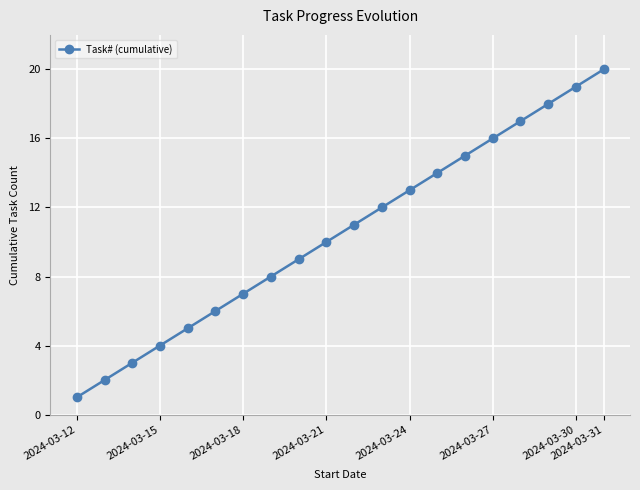

What is the maximum value shown in the chart?

20